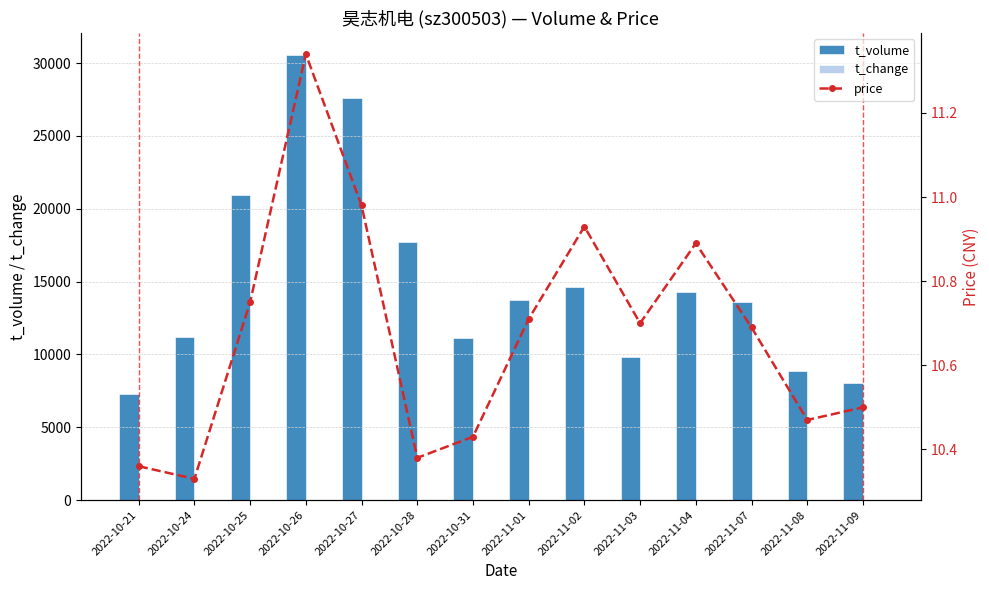

Which label corresponds to the largest value in the chart?

2022-10-26